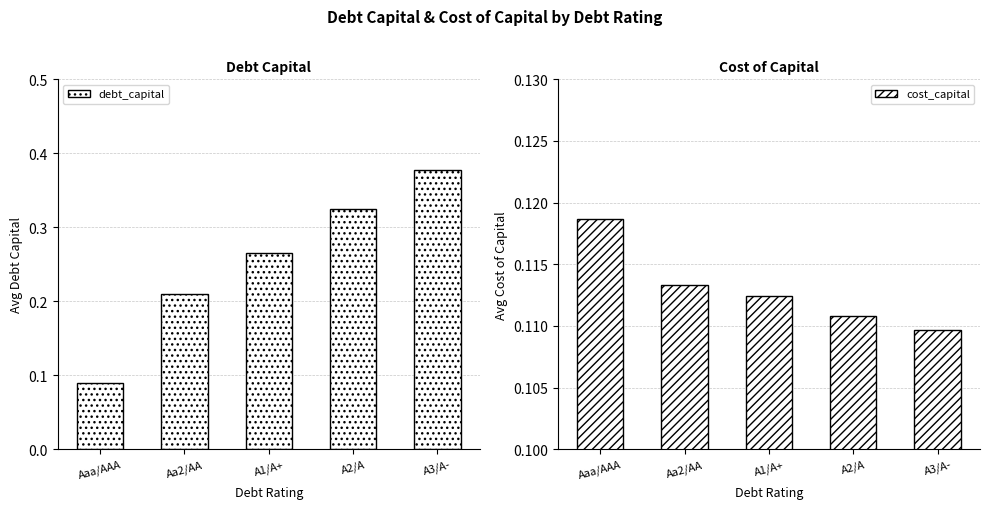

What is the sum of all cost_capital values?

0.6